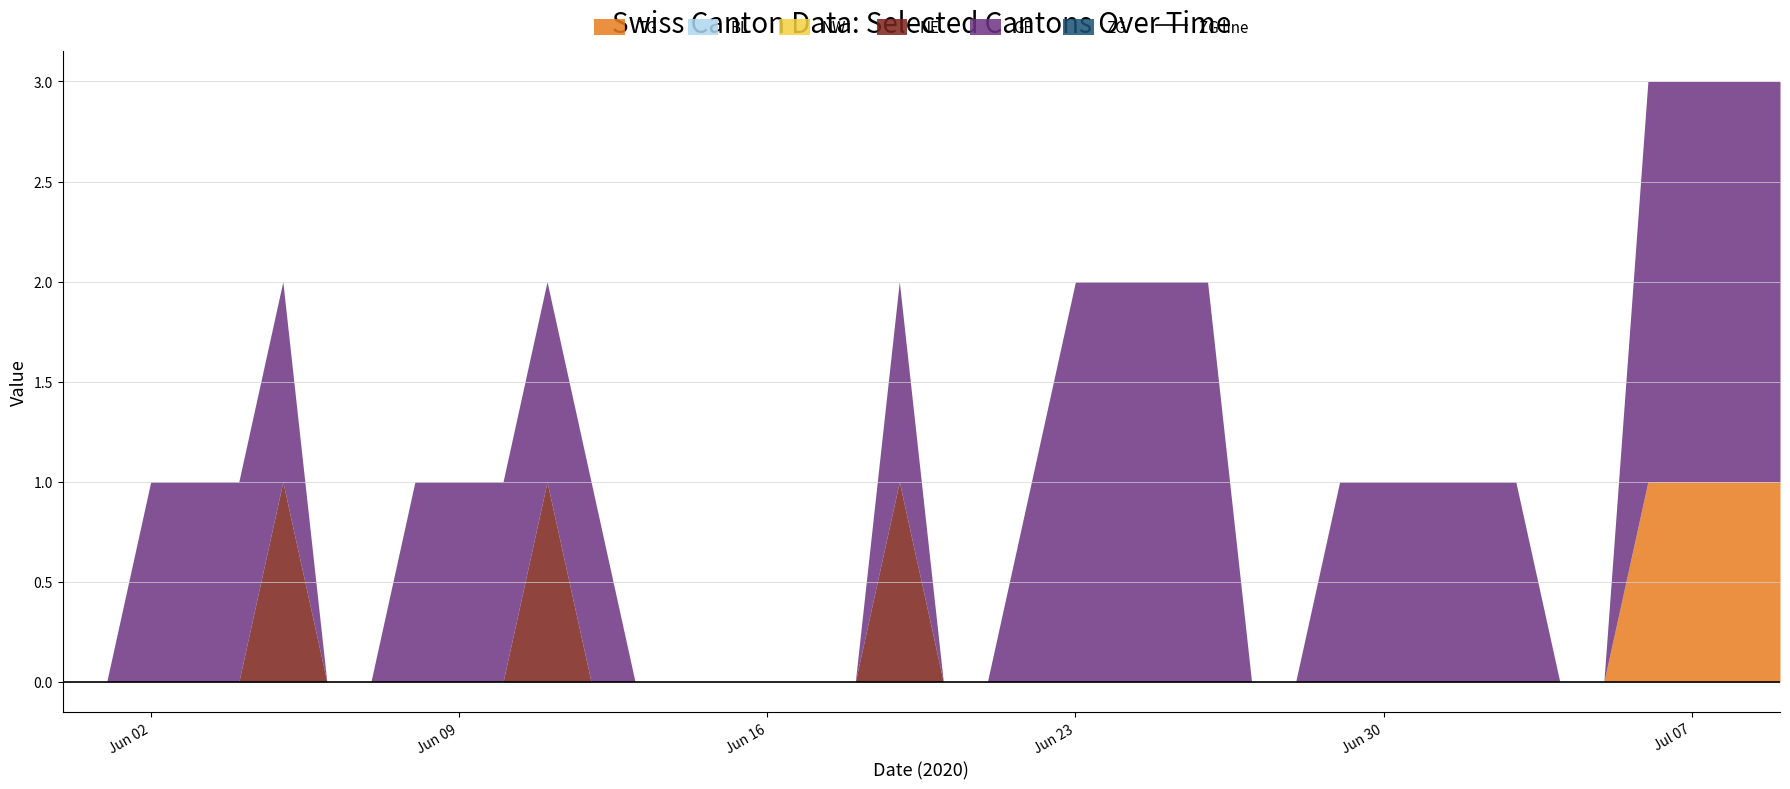

Reading left to right, list all the values displayed in this chart.

TG: 0	0	0	0	0	0	0	0	0	0	0	0	0	0	0	0	0	0	0	0	0	0	0	0	0	0	0	0	0	0	0	0	0	0	0	0	1	1	1	1
BL: 0	0	0	0	0	0	0	0	0	0	0	0	0	0	0	0	0	0	0	0	0	0	0	0	0	0	0	0	0	0	0	0	0	0	0	0	0	0	0	0
NW: 0	0	0	0	0	0	0	0	0	0	0	0	0	0	0	0	0	0	0	0	0	0	0	0	0	0	0	0	0	0	0	0	0	0	0	0	0	0	0	0
NE: 0	0	0	0	0	1	0	0	0	0	0	1	0	0	0	0	0	0	0	1	0	0	0	0	0	0	0	0	0	0	0	0	0	0	0	0	0	0	0	0
GE: 0	0	1	1	1	1	0	0	1	1	1	1	1	0	0	0	0	0	0	1	0	0	1	2	2	2	2	0	0	1	1	1	1	1	0	0	2	2	2	2
ZG: 0	0	0	0	0	0	0	0	0	0	0	0	0	0	0	0	0	0	0	0	0	0	0	0	0	0	0	0	0	0	0	0	0	0	0	0	0	0	0	0